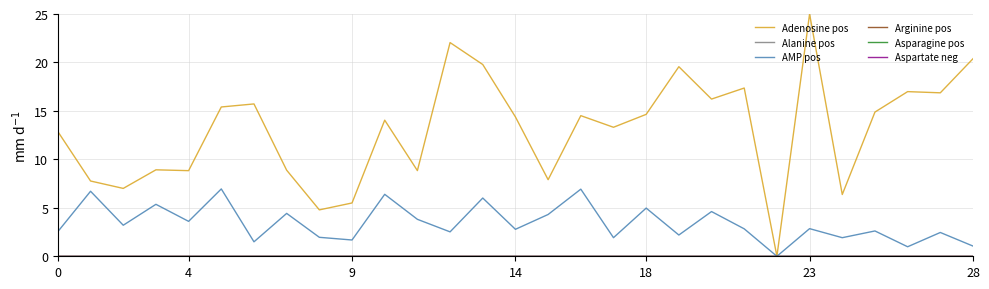

What is the average value of the Adenosine pos series?

13.1